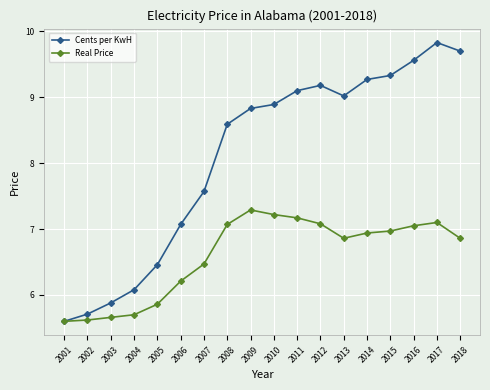

What is the difference between the second highest and second lowest values in the Cents per KwH series?

4.0